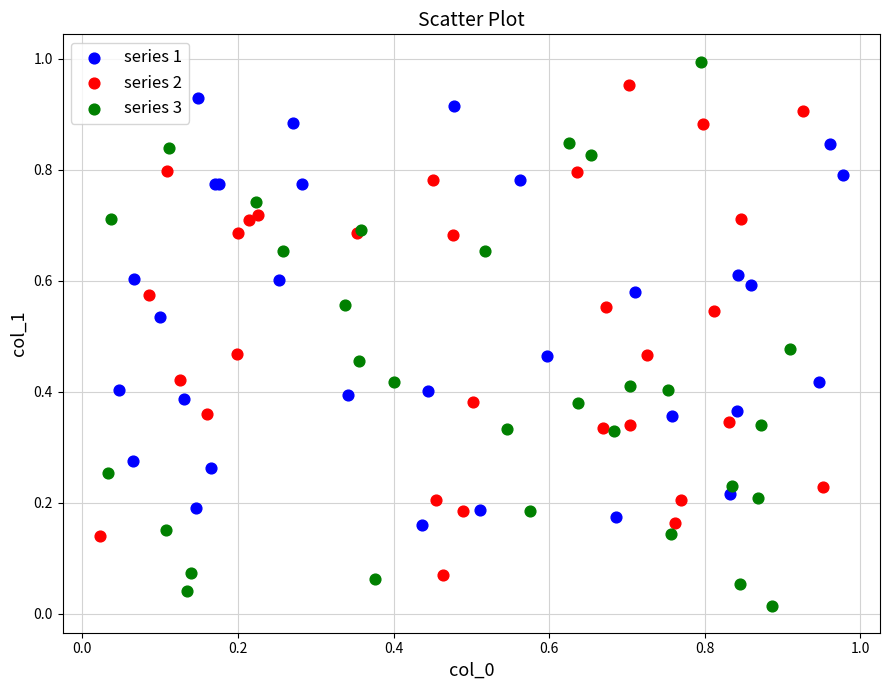

Which series reaches the minimum Y coordinate?

series 3